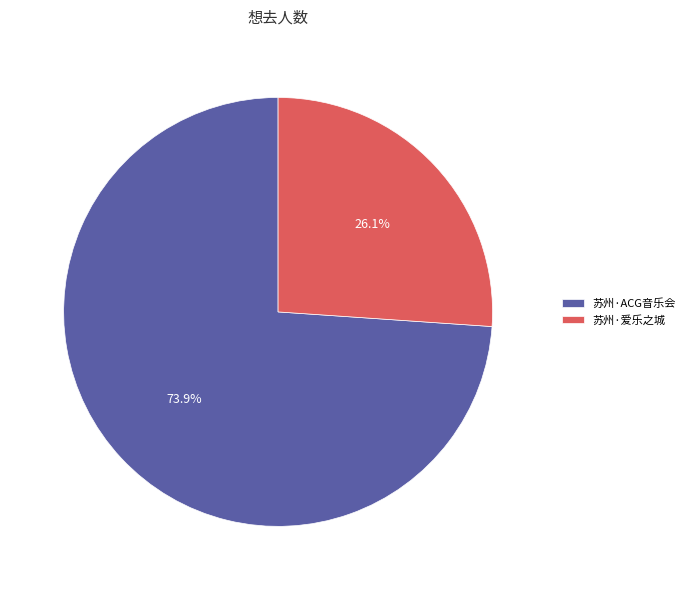

What is the majority slice?

苏州·ACG音乐会